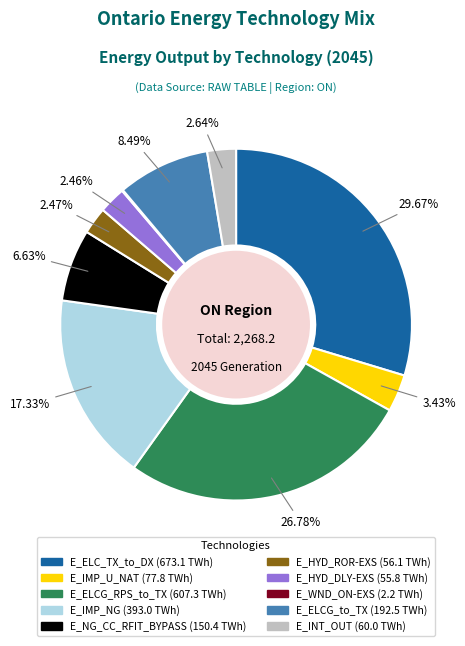

Does any single category account for the majority?

No